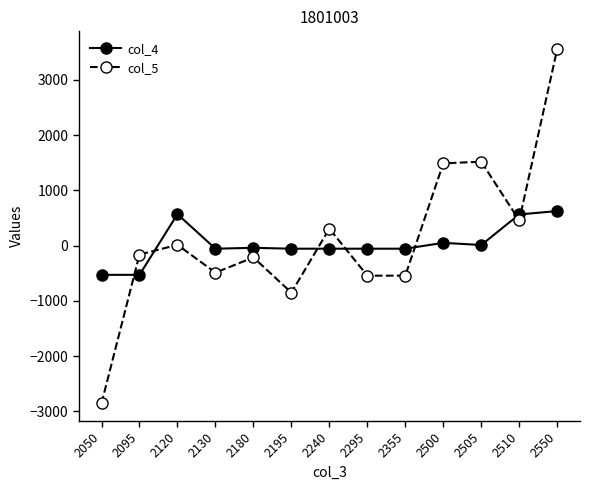

Where does the col_5 series first go above -162?

2120